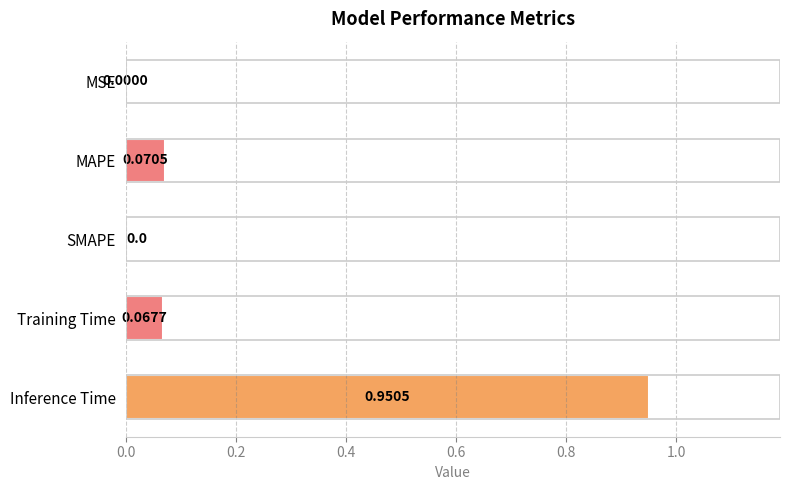

Count the number of data series in this chart.

1